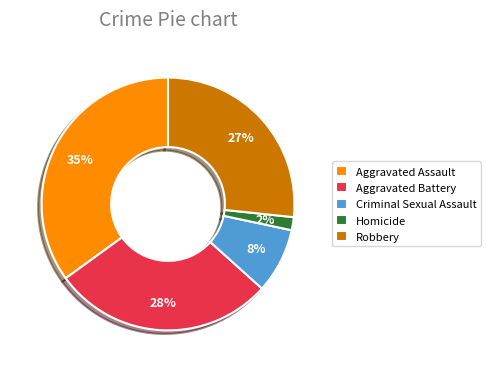

The Aggravated Assault slice represents 26% of the pie. True or false?

False